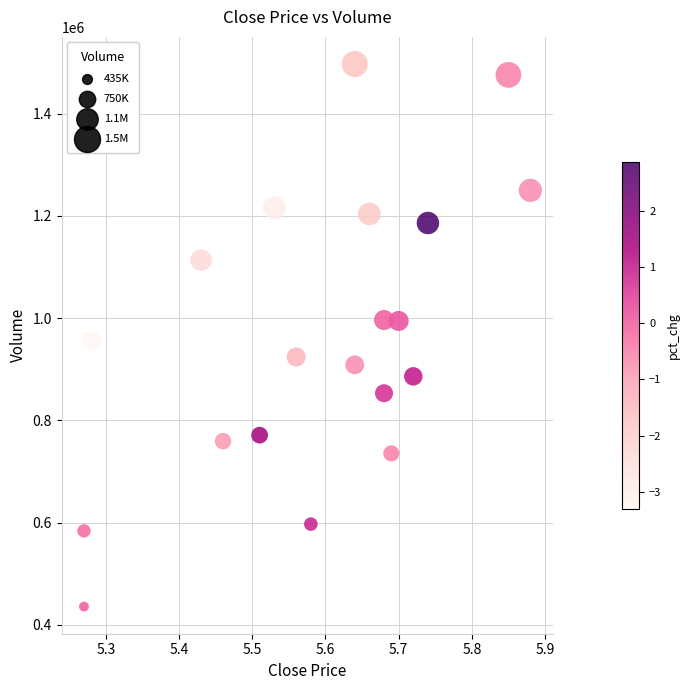

What Y value in the scatter plot is closest to 966529?

954638.5